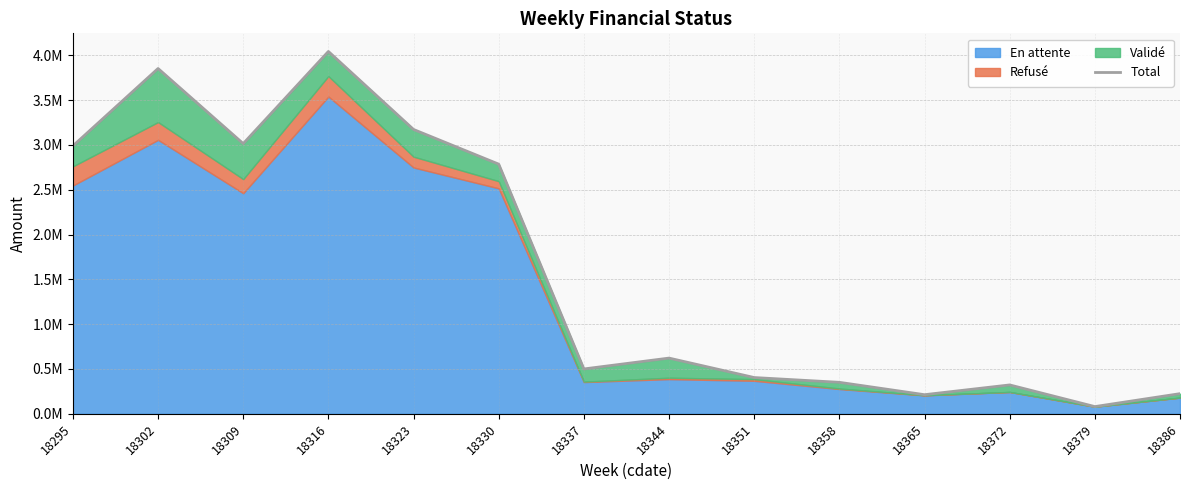

At which category does the data reach its first local valley?

18309